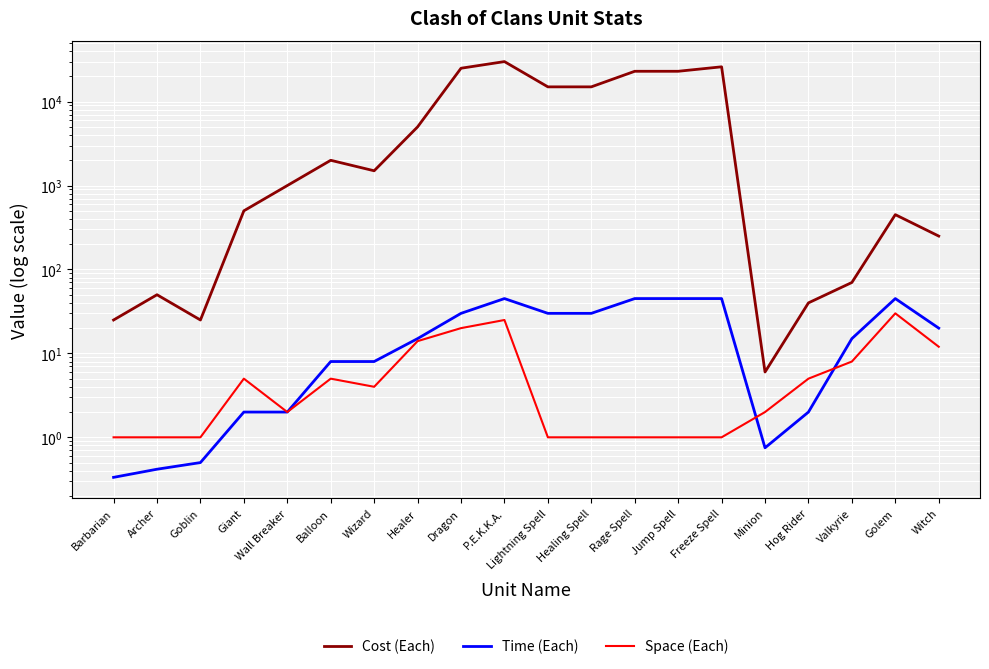

What is the sum of all Time (Each) values?

389.0